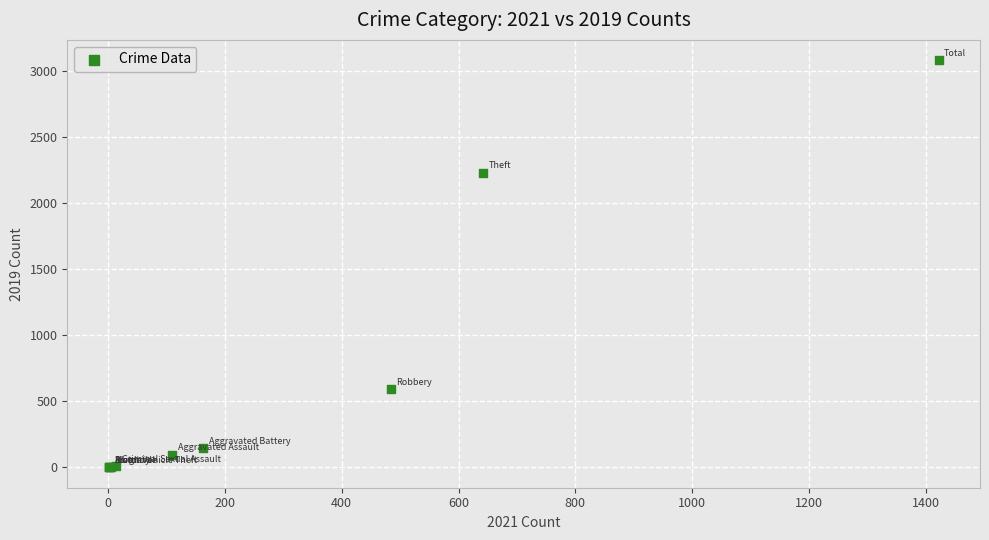

What Y value in the scatter plot is closest to 1540?

2230